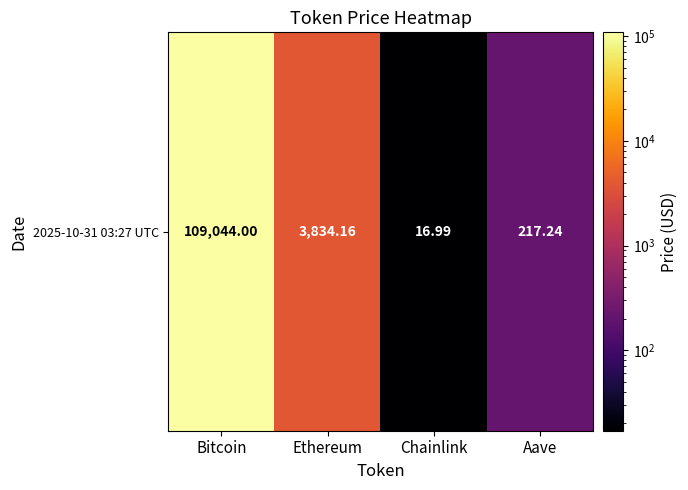

Is it true that the value at Bitcoin is 109044.0?

True